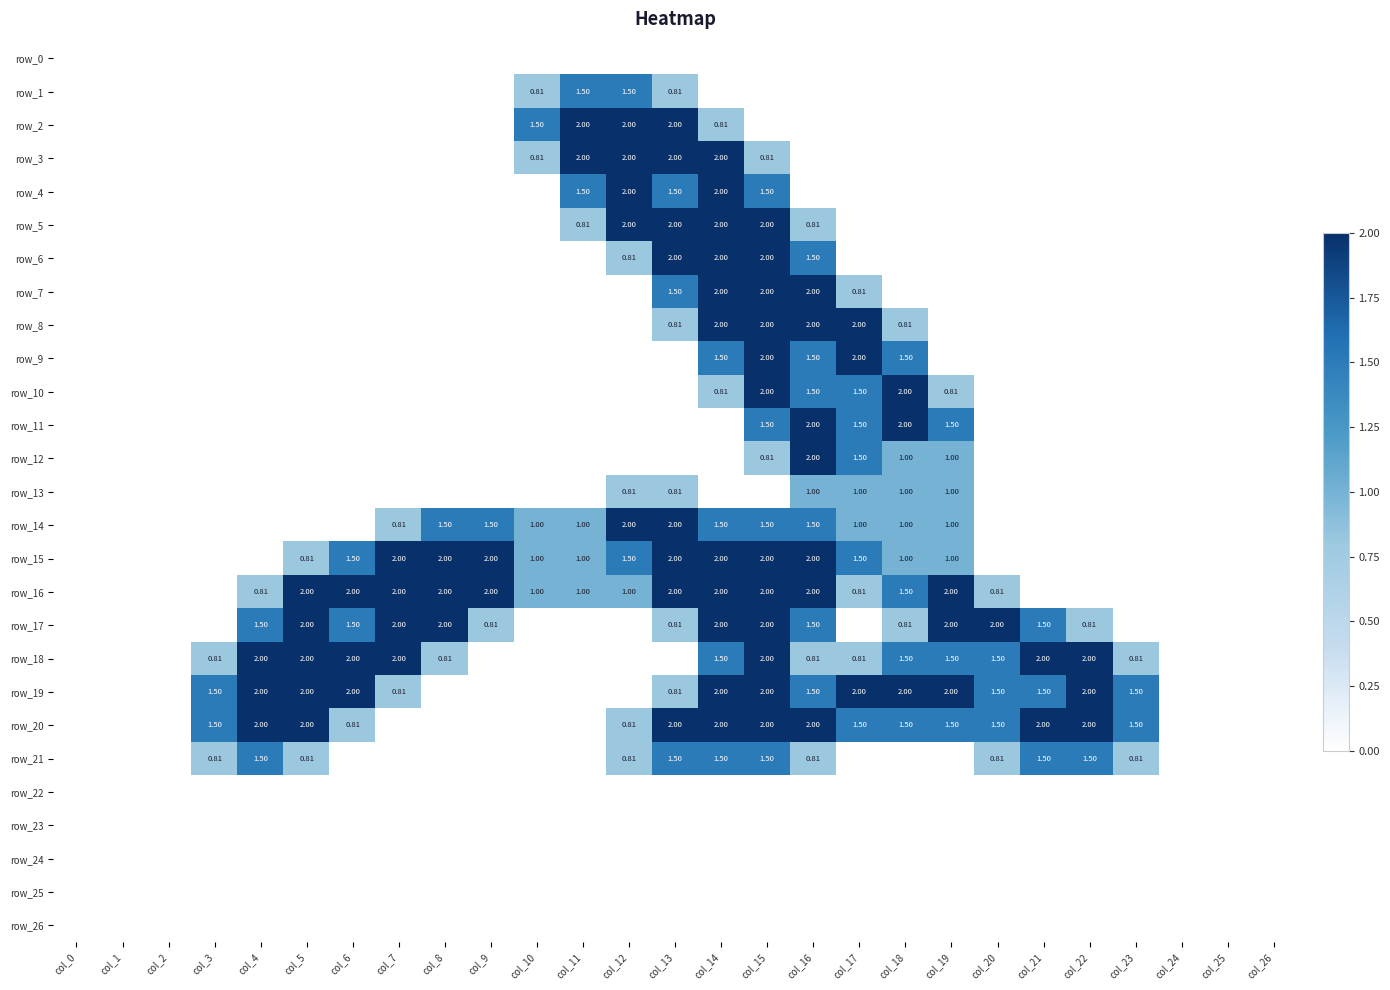

The value of row_23 at col_25 is 0.0. True or false?

True